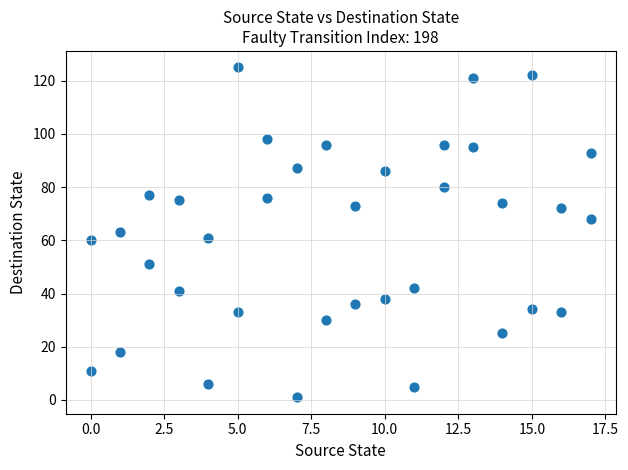

What is the range of Y values (max minus min)?

124